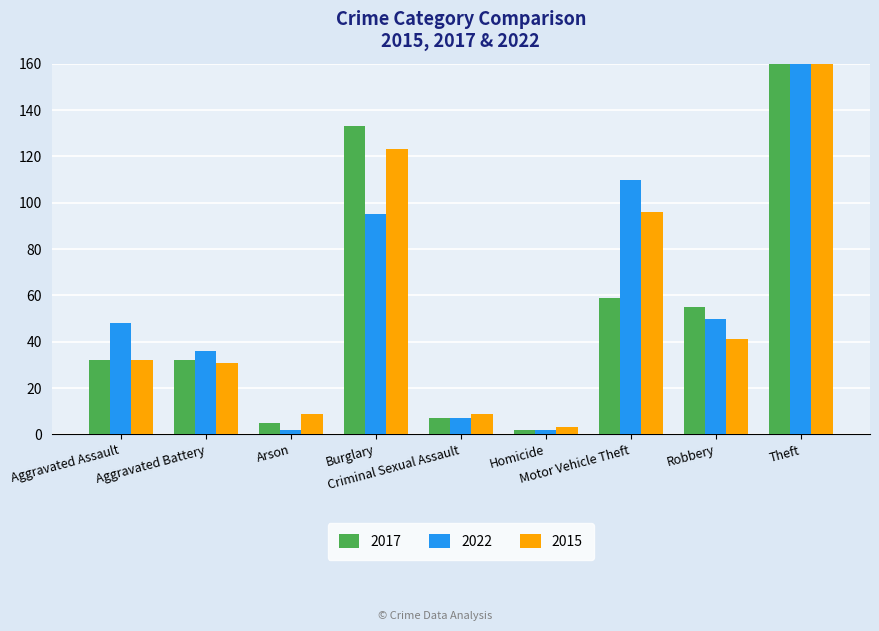

What is the minimum value for 2015?

3